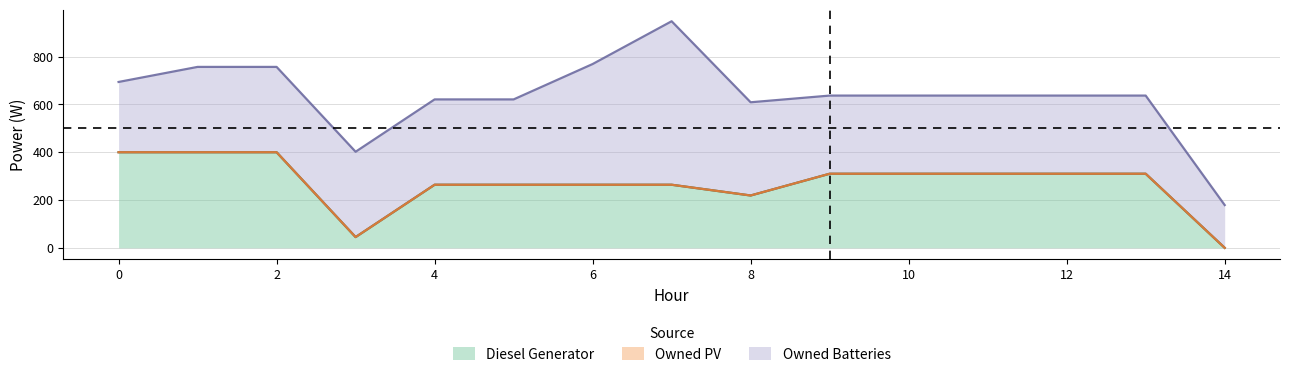

Where is Diesel Generator nearest to the value 200?

8